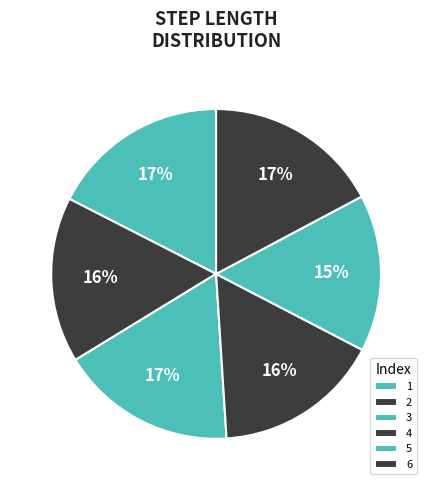

How many slices are in this pie chart?

6